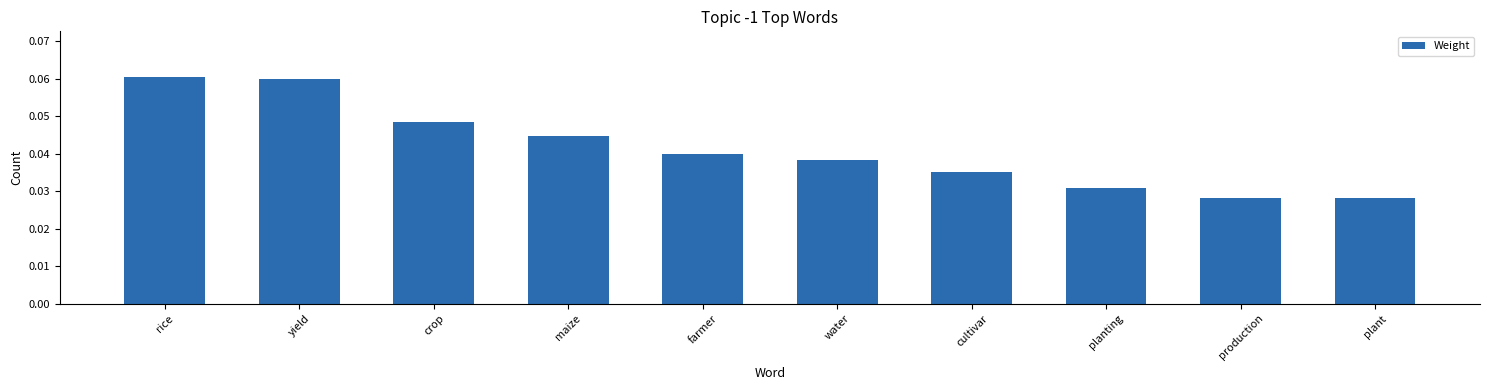

Which has a higher value, crop or production?

crop